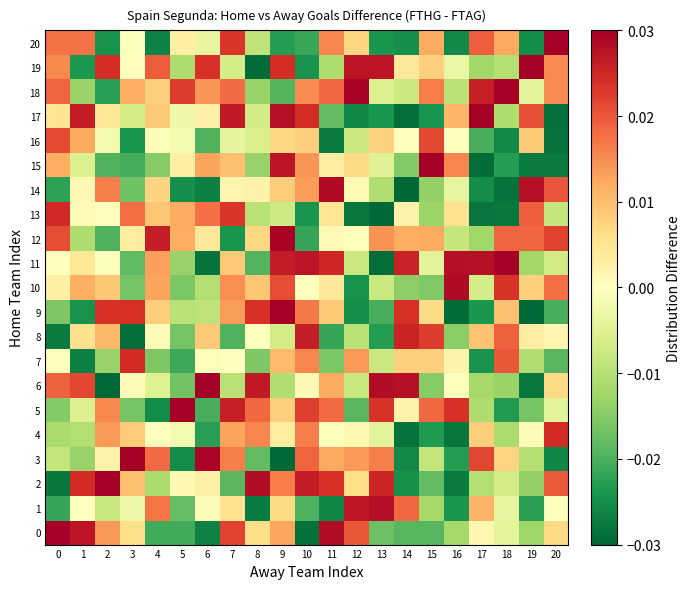

Which has a higher value, 20 or 11?

11